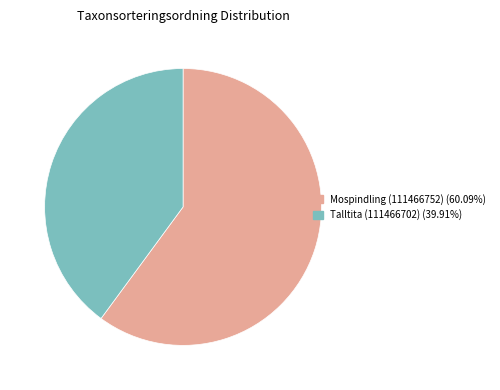

Count the number of slices in the pie.

2